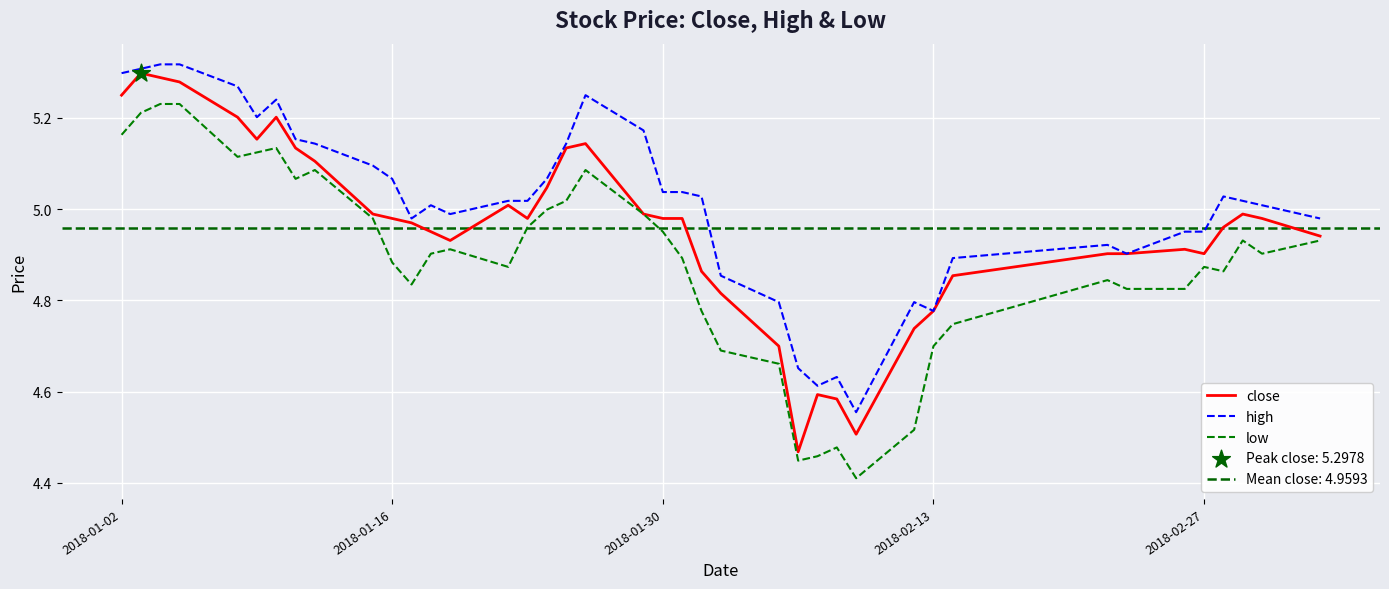

True or false: high and low cross at least once.

False